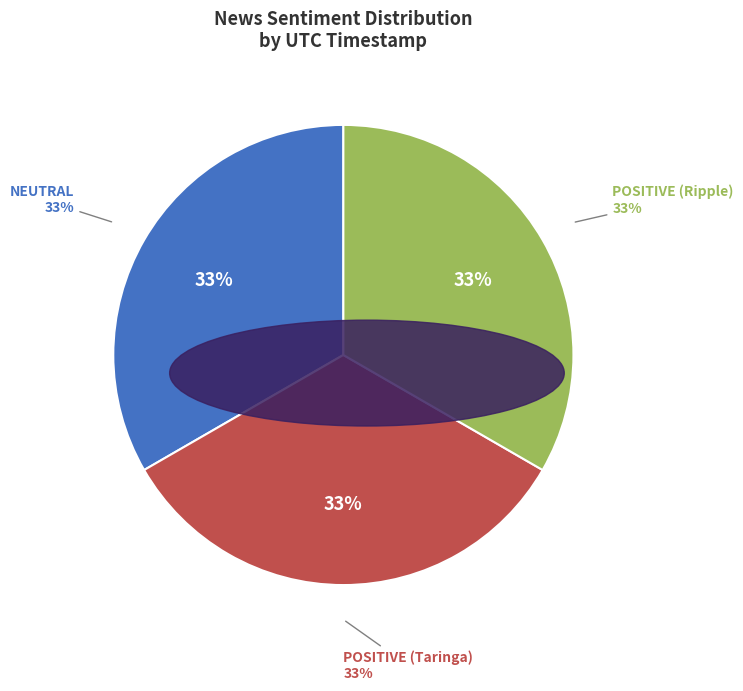

What is the total percentage of POSITIVE (Taringa) and POSITIVE (Ripple)?

66.7%